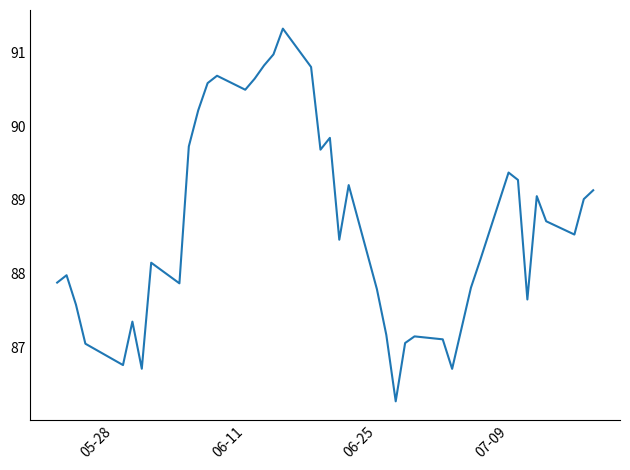

What is the smallest value displayed?

86.3